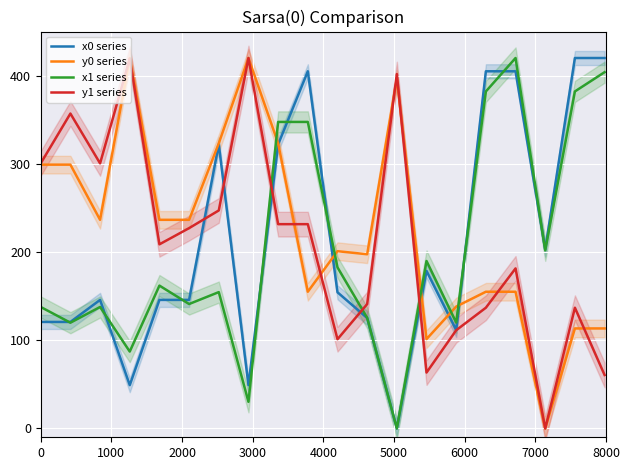

What is the maximum value for x0 series?

420.0